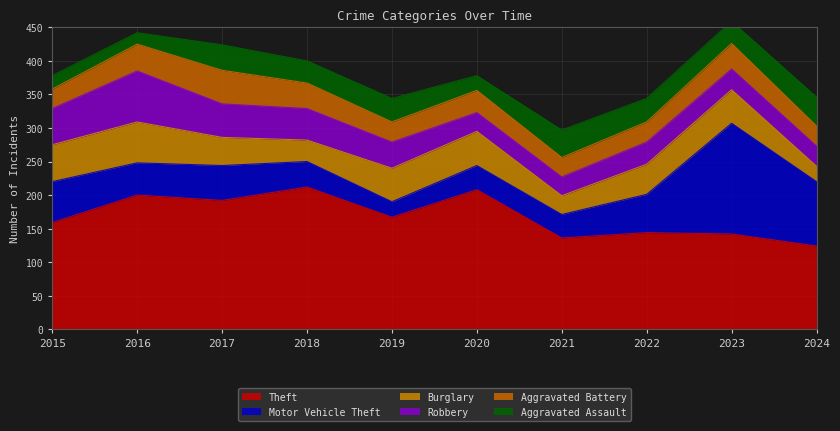

Does the chart display data point markers on the line(s)?

No